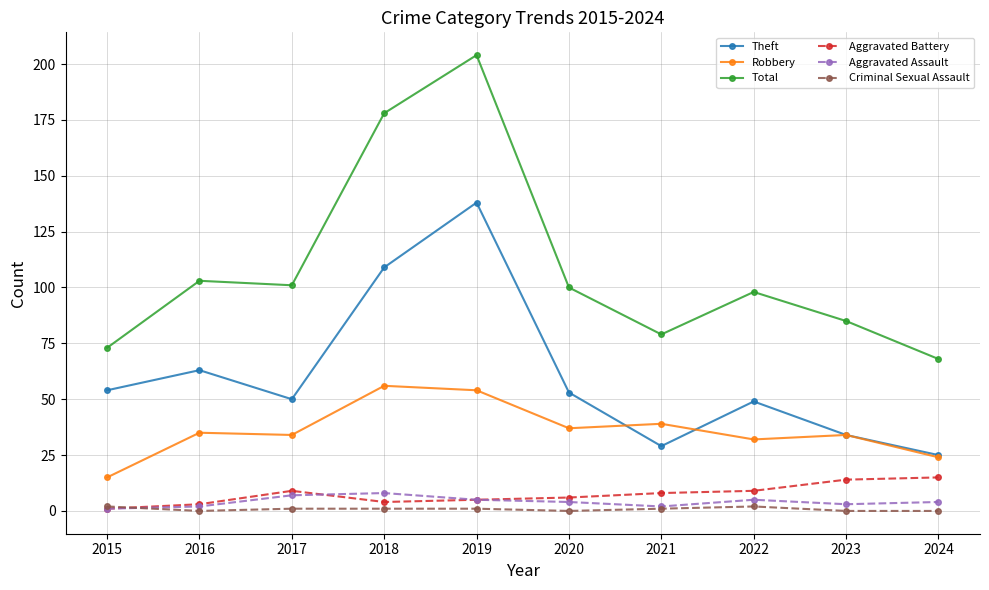

True or false: Theft and Aggravated Assault intersect in this chart.

False